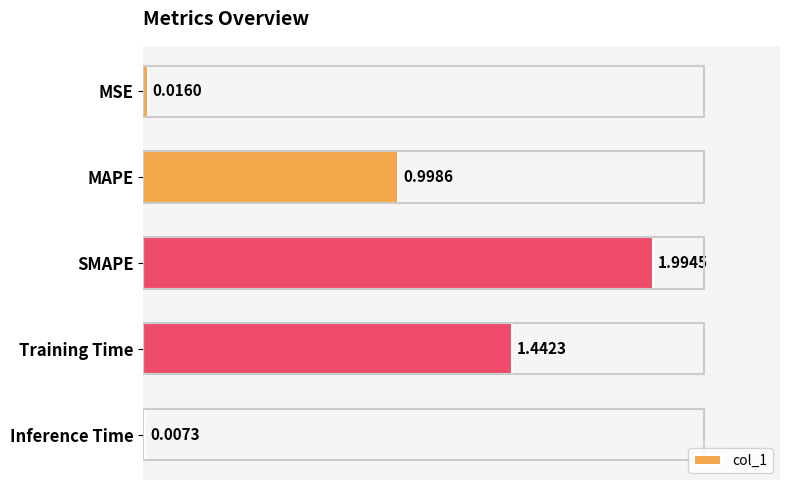

Which has a higher value, SMAPE or MAPE?

SMAPE